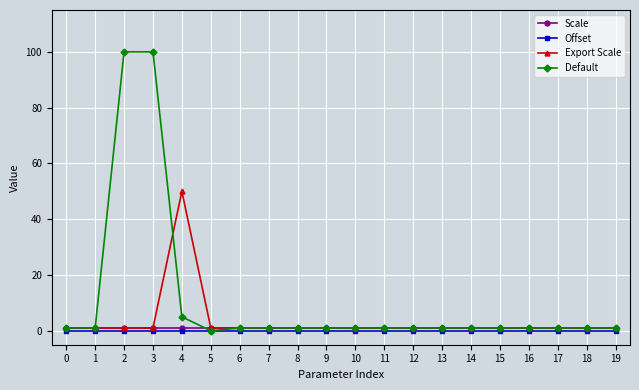

What is the difference between the second highest and minimum values in the Default series?

100